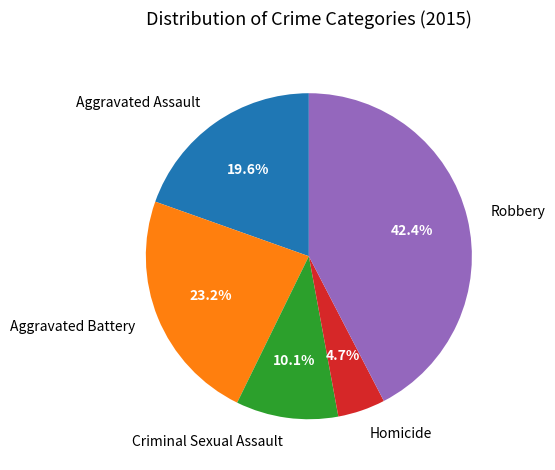

True or false: Robbery accounts for 42% of the total.

True